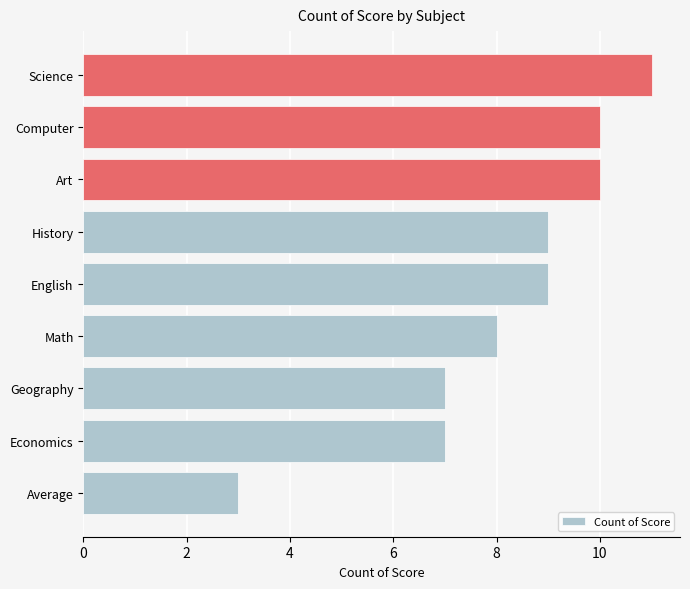

What value does the data have at Computer?

10